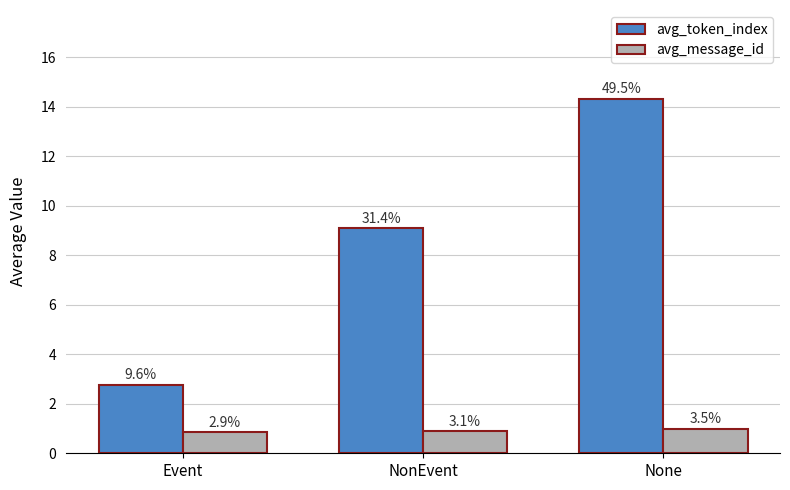

What is the spread (max minus min) of values at NonEvent?

8.2